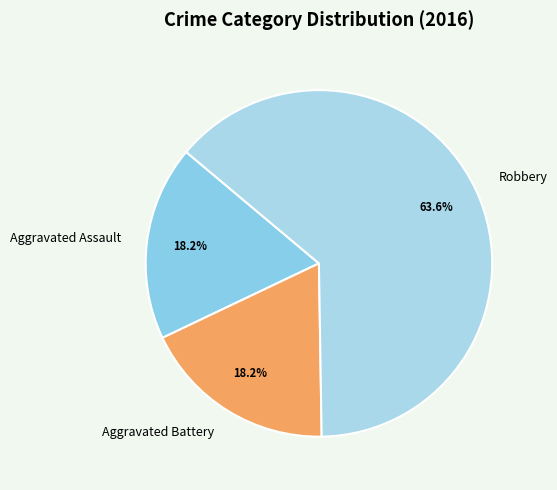

How many slices are in this pie chart?

3